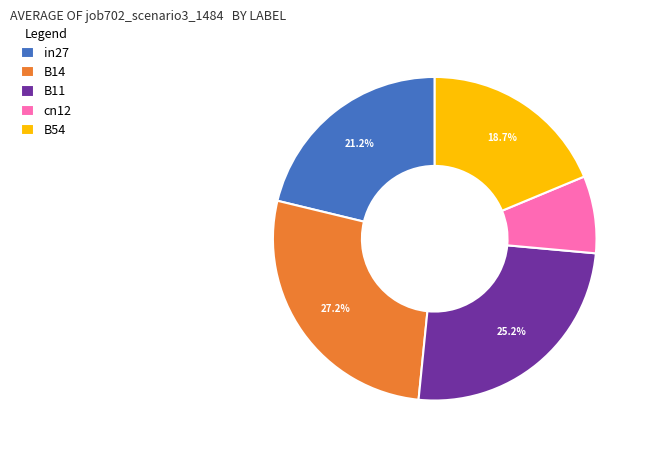

Rank the categories by value from highest to lowest.

B14, B11, in27, B54, cn12